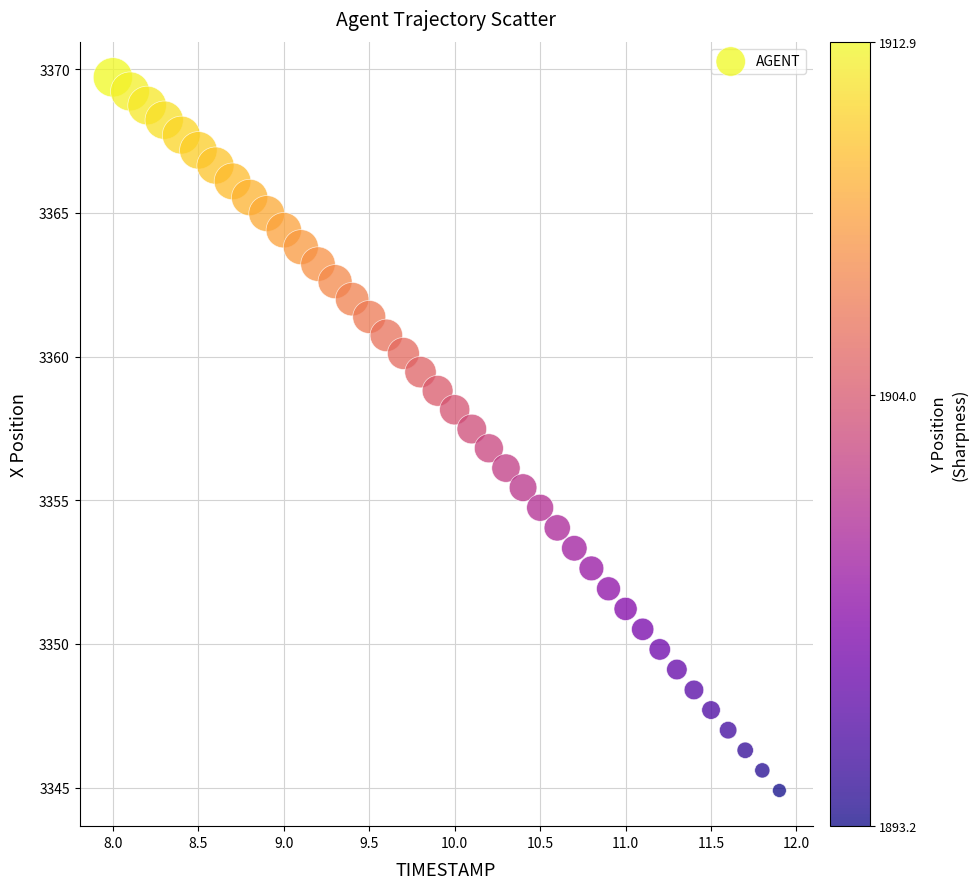

What is the range of X values (max minus min)?

3.9